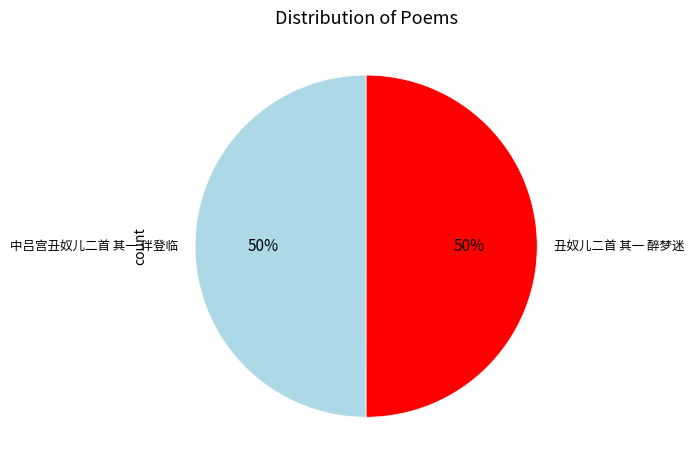

What is the ratio of the value at 丑奴儿二首 其一 醉梦迷 to the value at 中吕宫丑奴儿二首 其一 伴登临?

1.0